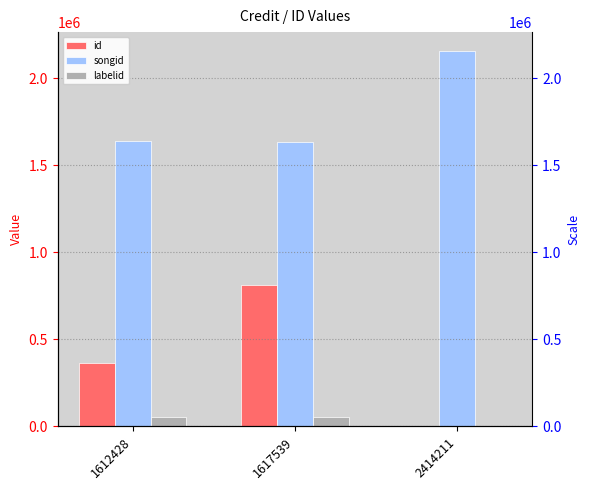

How many categories are shown in the chart?

3